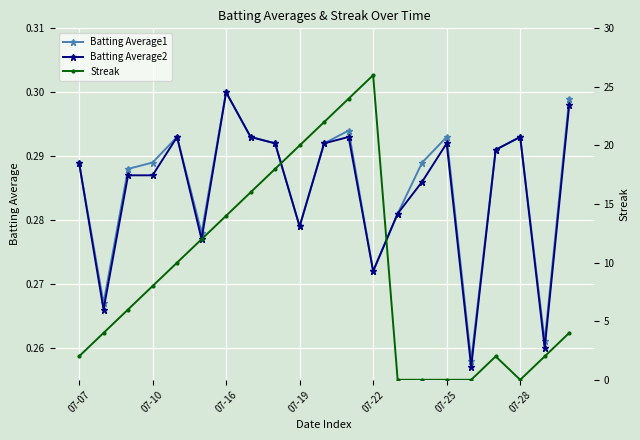

True or false: Batting Average2 has a value of 0.5 at 07-07.

False